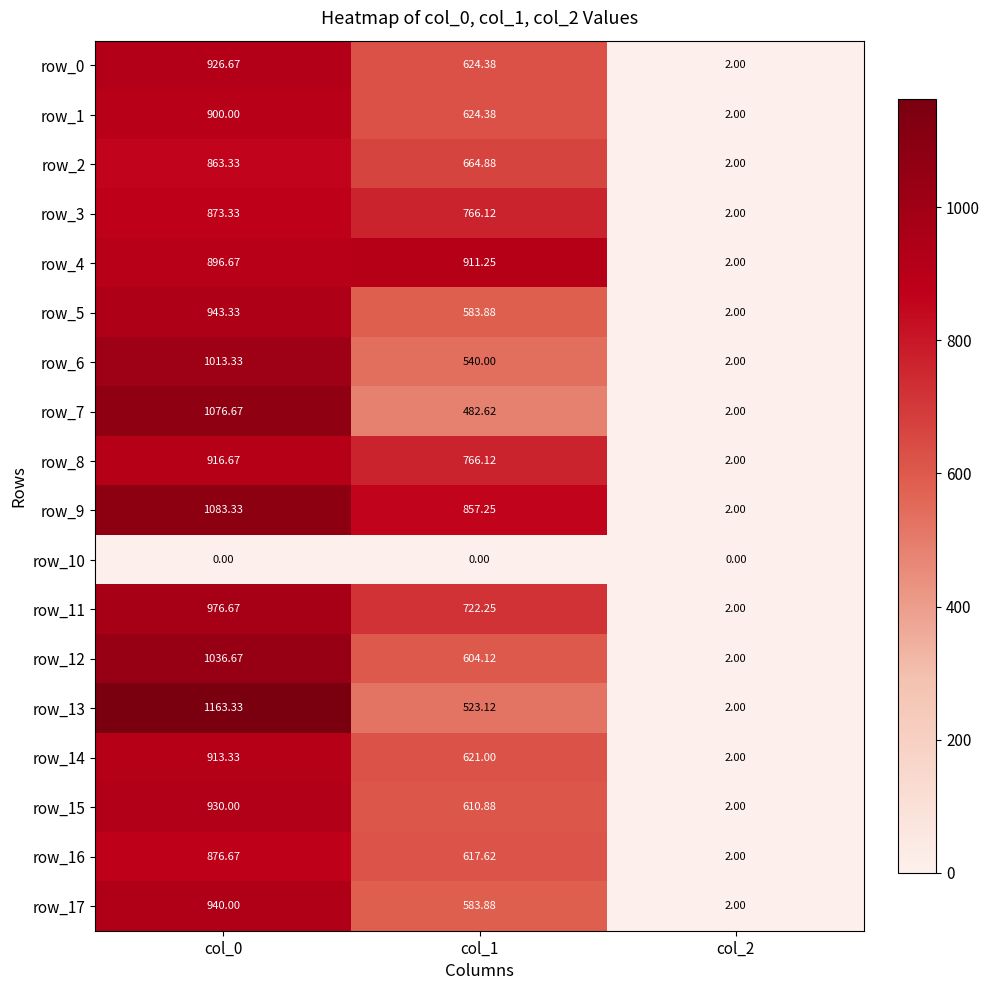

Rank the series by their maximum value, from highest to lowest.

row_13, row_9, row_7, row_12, row_6, row_11, row_5, row_17, row_15, row_0, row_8, row_14, row_4, row_1, row_16, row_3, row_2, row_10